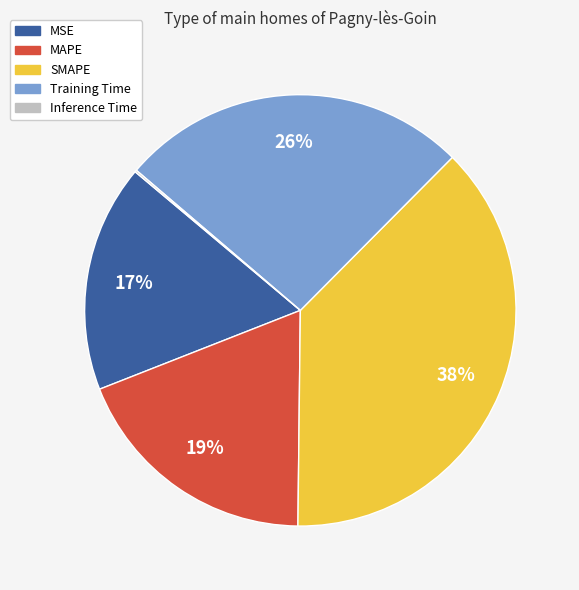

To the nearest percent, what is the difference between the largest and smallest slice percentages?

38%